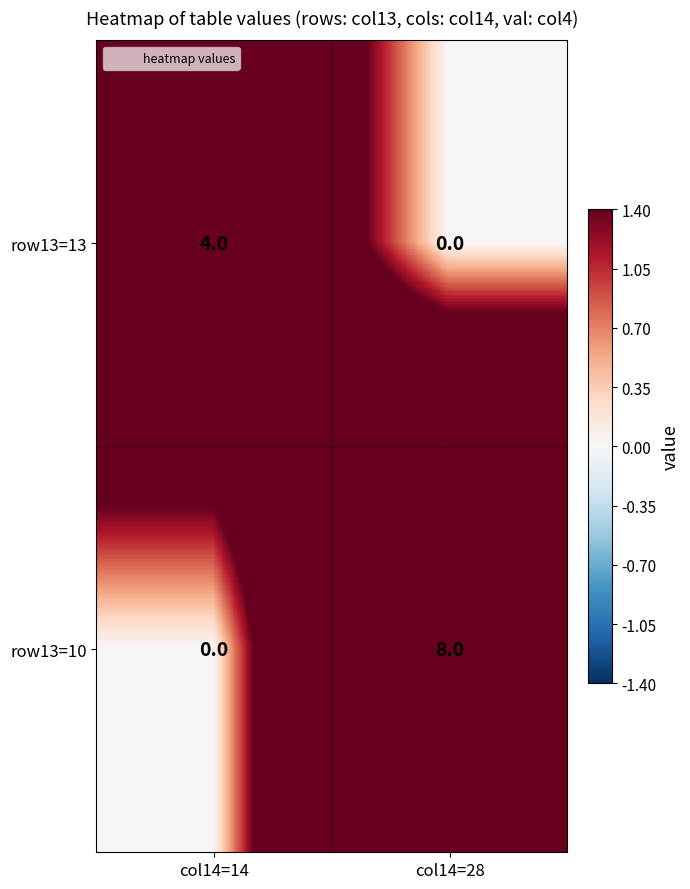

Count the number of data series in this chart.

2